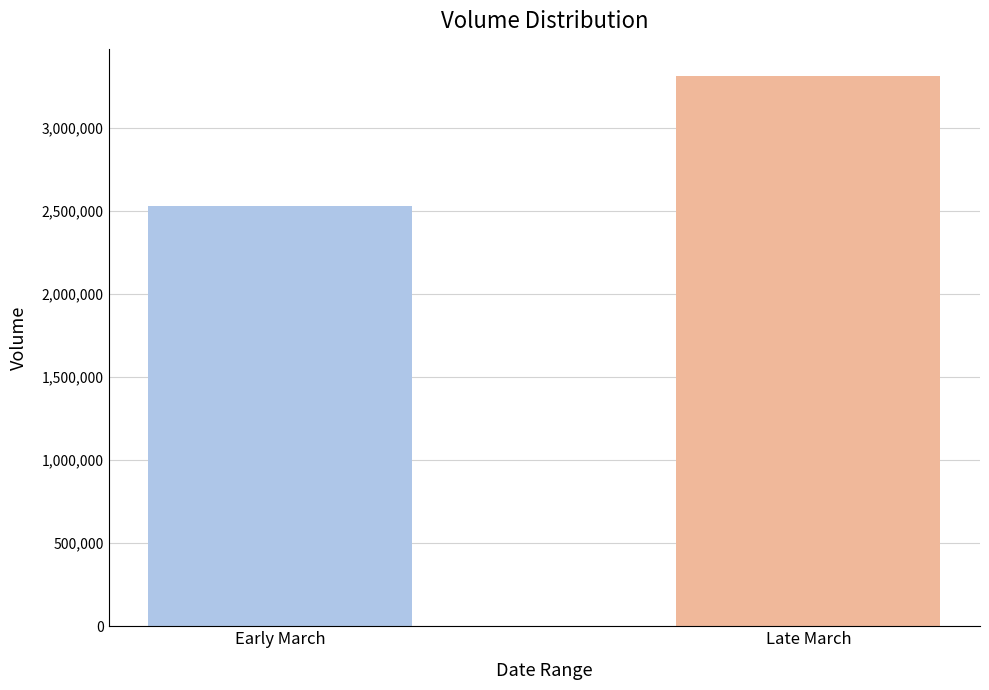

How many series are shown in this chart?

1